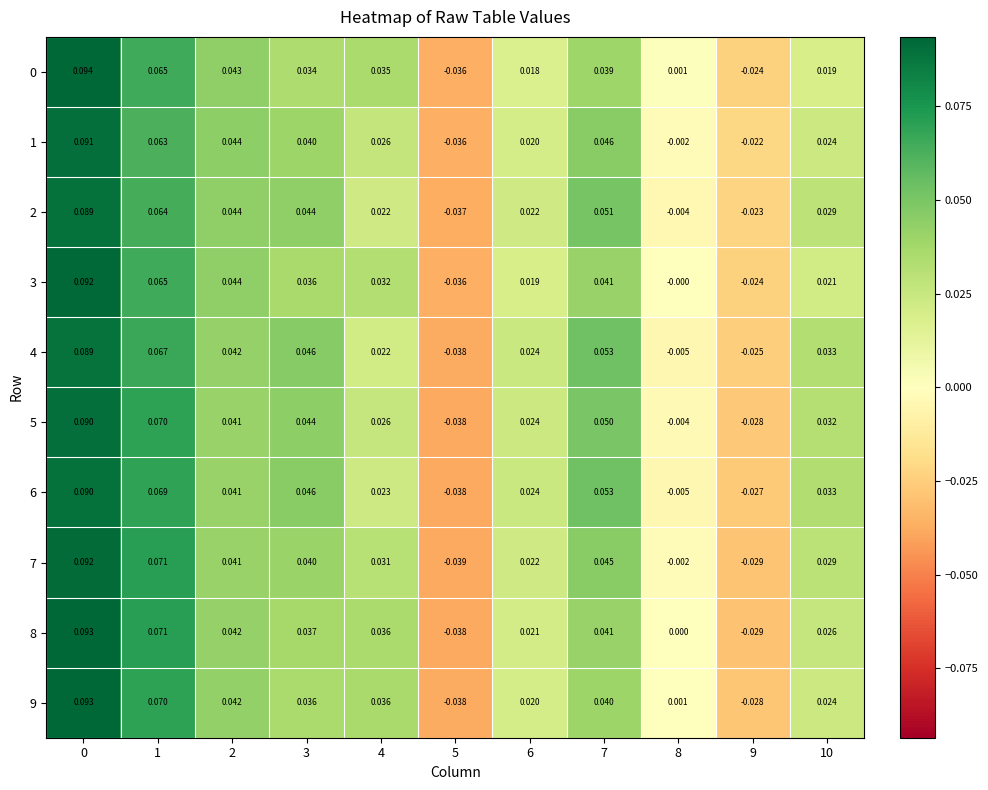

Is the value of 7 at 8 greater than the value of 6 at 5?

Yes